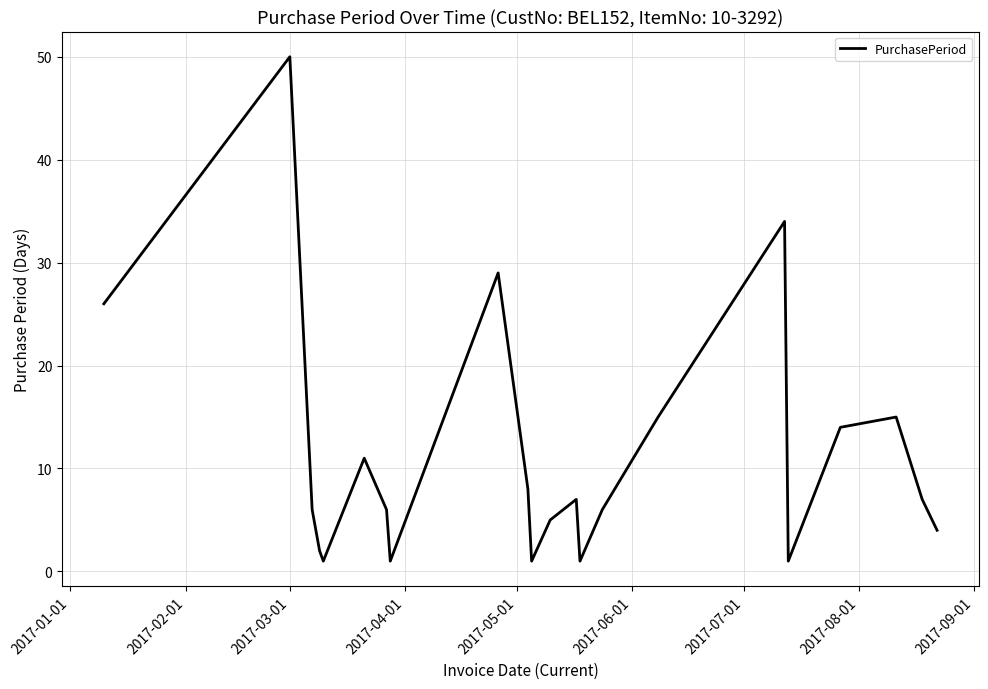

True or false: the data has more than 0 interior local peaks.

True